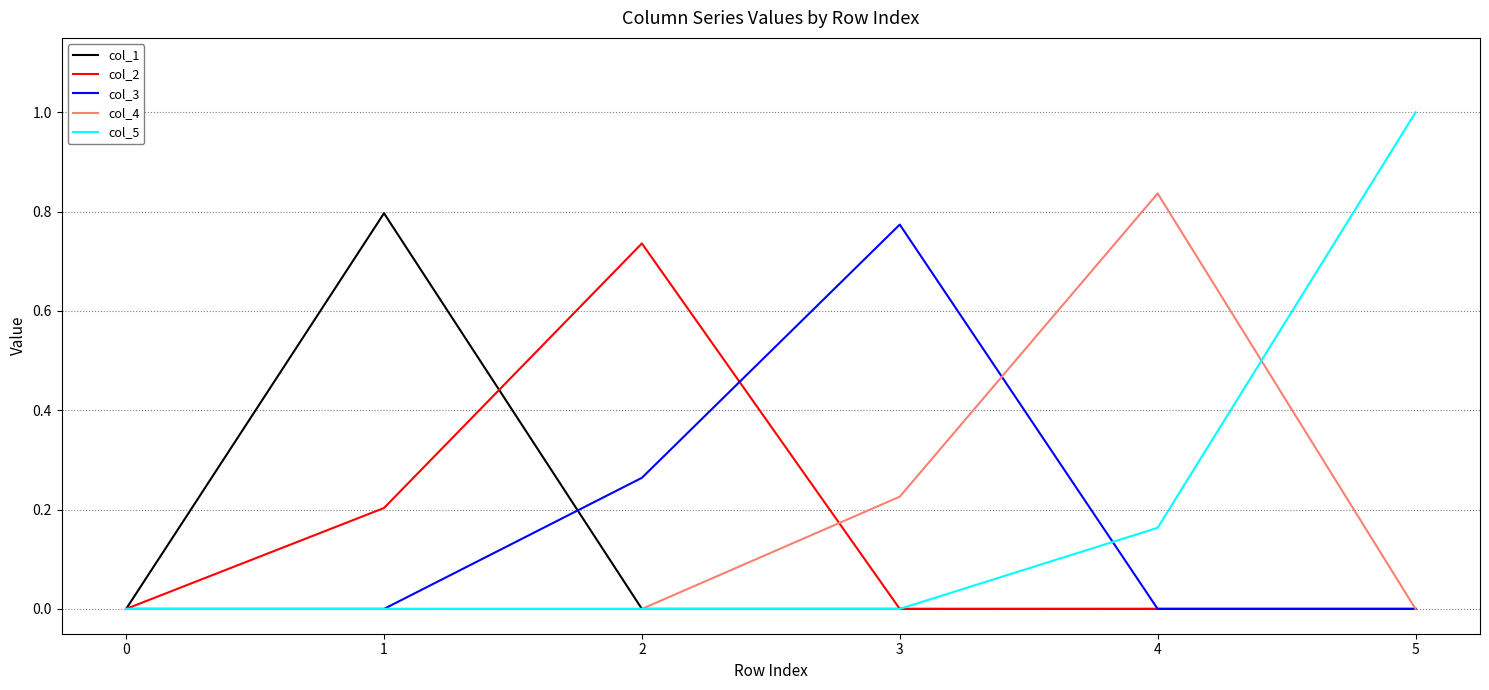

Where is the first local maximum for col_2?

2